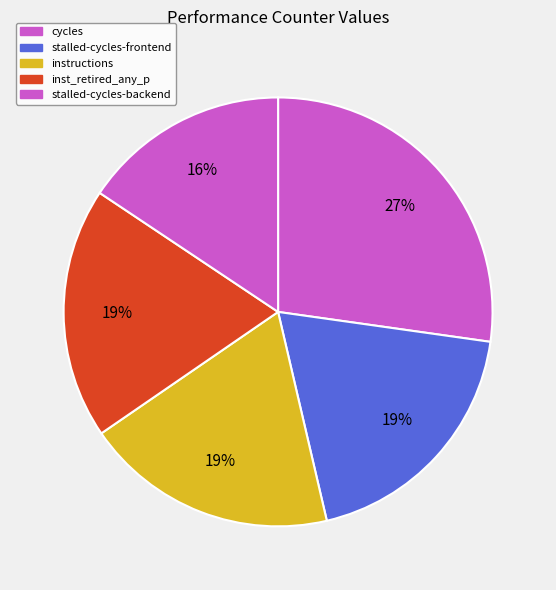

Which category has the biggest portion of the pie?

cycles